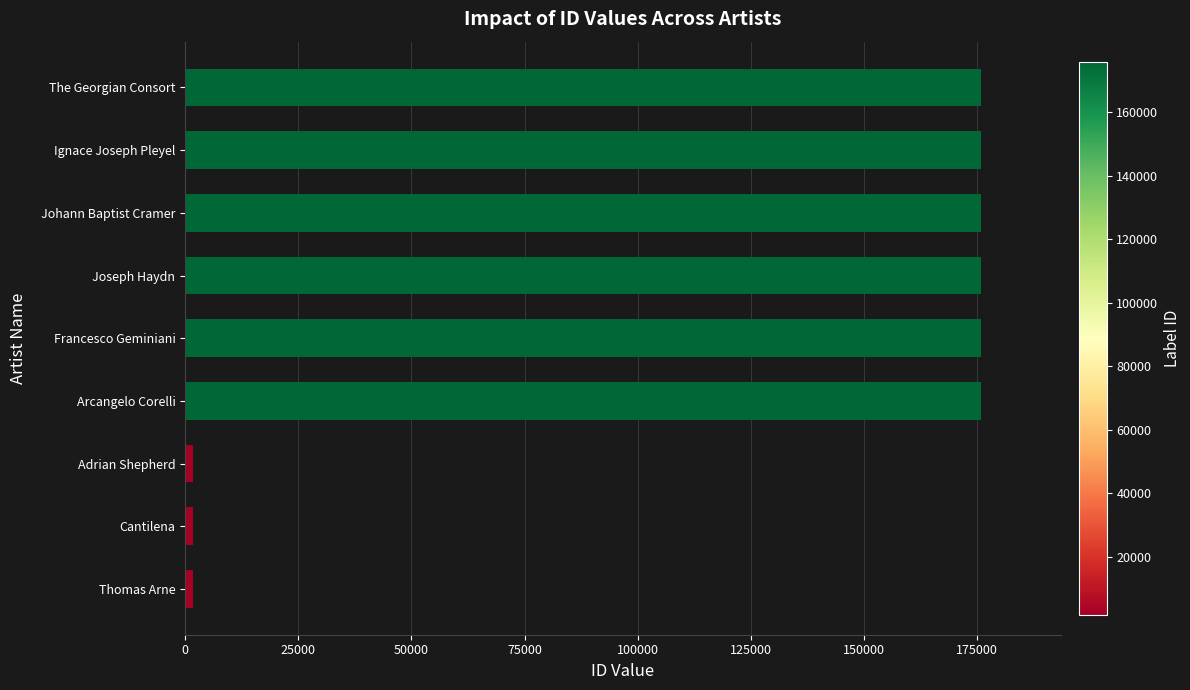

Which has a higher value, The Georgian Consort or Thomas Arne?

The Georgian Consort